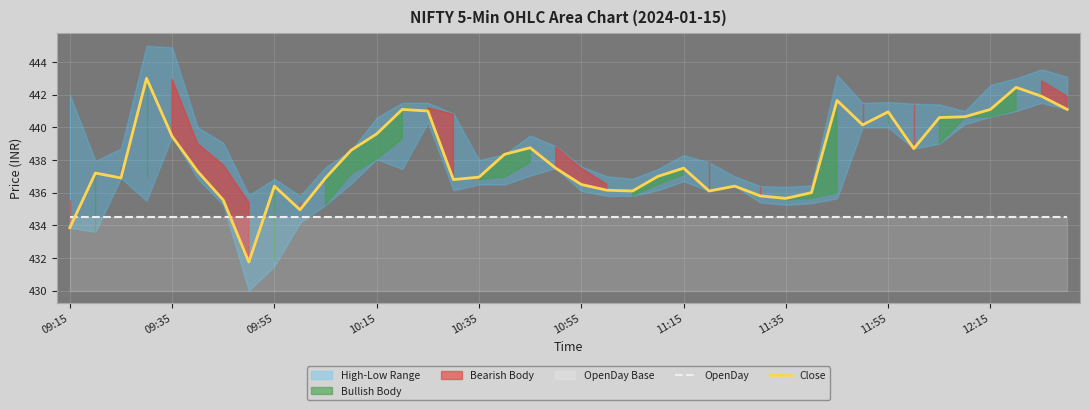

What is the lowest value of the OpenDay series?

434.5